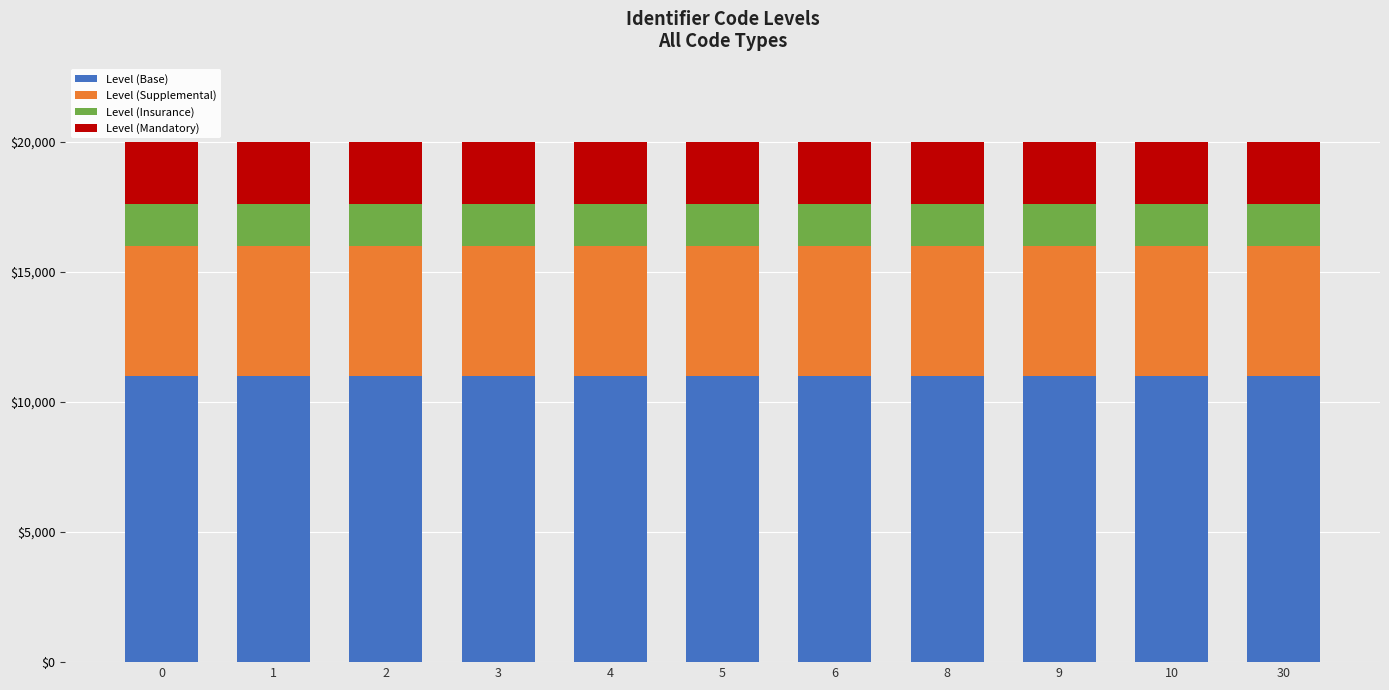

What is the total value across all series at 4?

20000